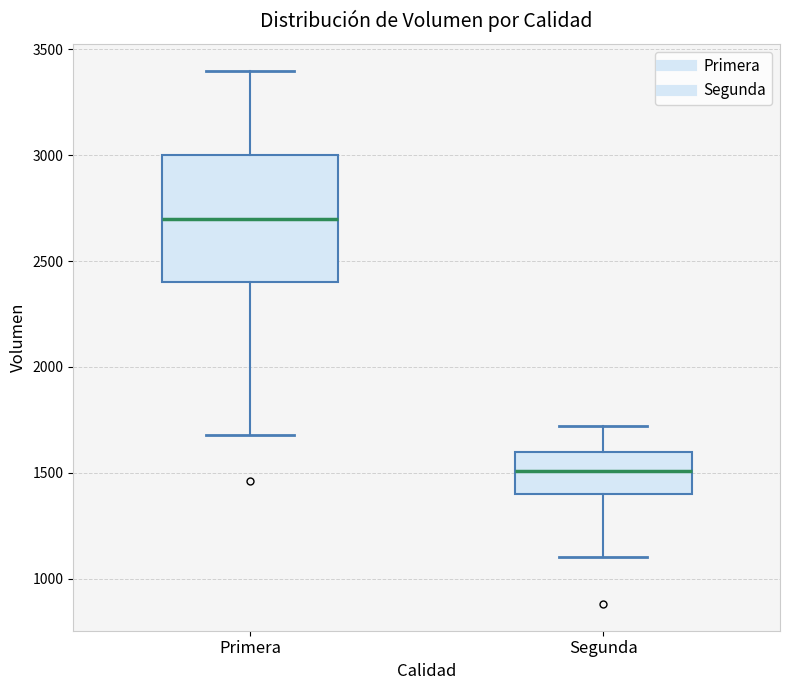

Comparing the boxes themselves (not the whiskers), which one is the tallest?

Primera